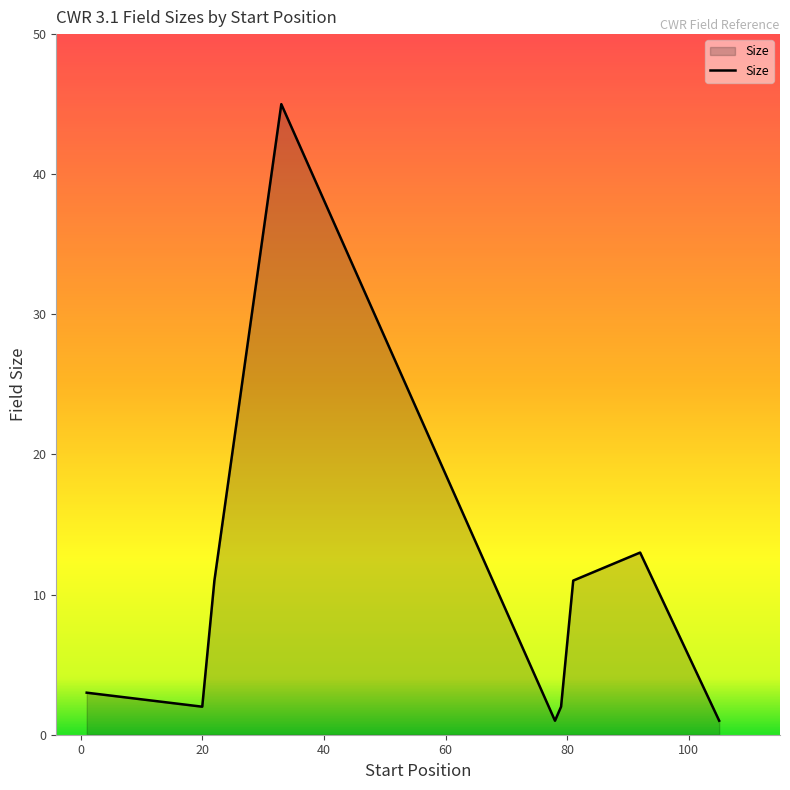

What is the greatest value displayed?

45